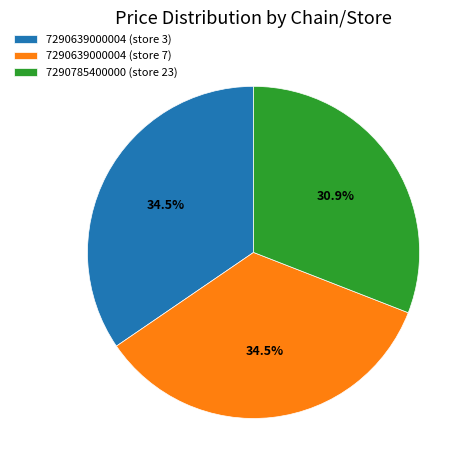

The 7290785400000 (store 23) slice represents 42% of the pie. True or false?

False